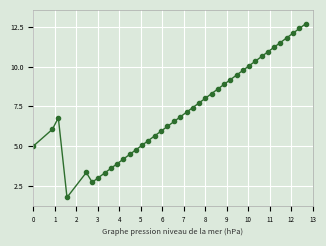

What is the minimum value shown in the chart?

1.8